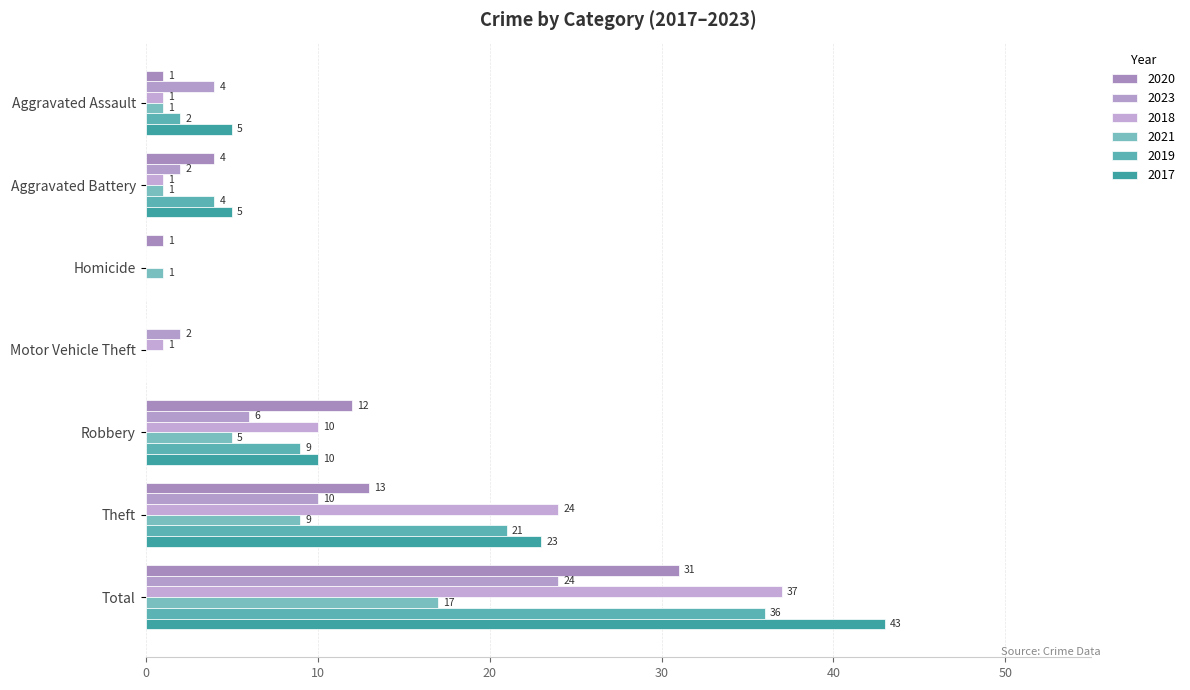

What are all the series names shown in the legend?

2020, 2023, 2018, 2021, 2019, 2017